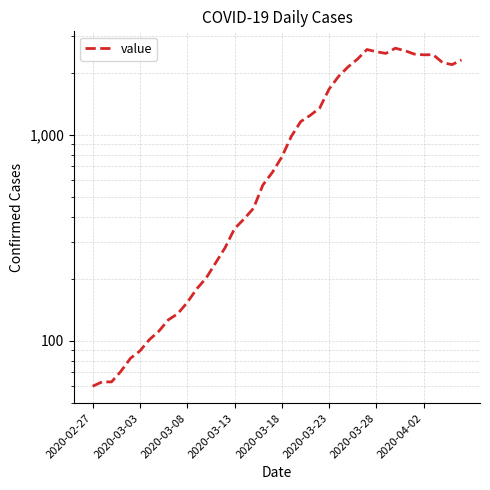

Reading left to right, transcribe all the data shown in this chart.

60	63	63	71	82	89	101	111	126	135	153	178	201	238	282	349	389	438	569	655	778	979	1156	1239	1344	1663	1915	2129	2324	2587	2523	2477	2624	2554	2458	2438	2441	2234	2185	2302